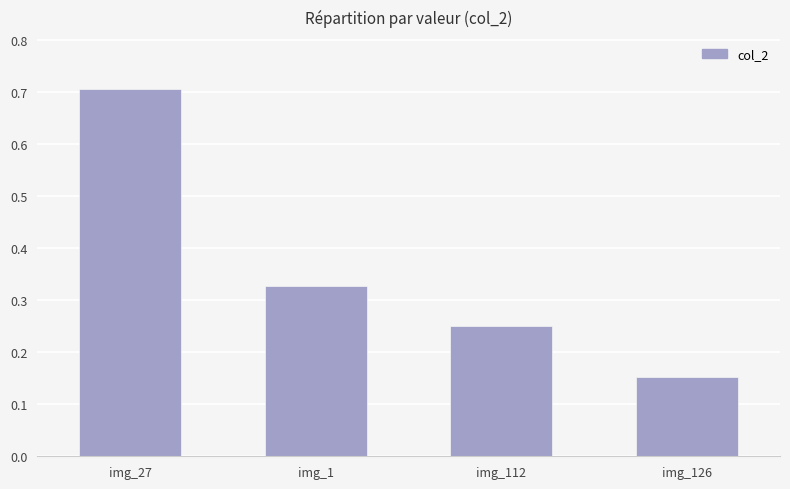

Rank the categories by value from highest to lowest.

img_27, img_1, img_112, img_126